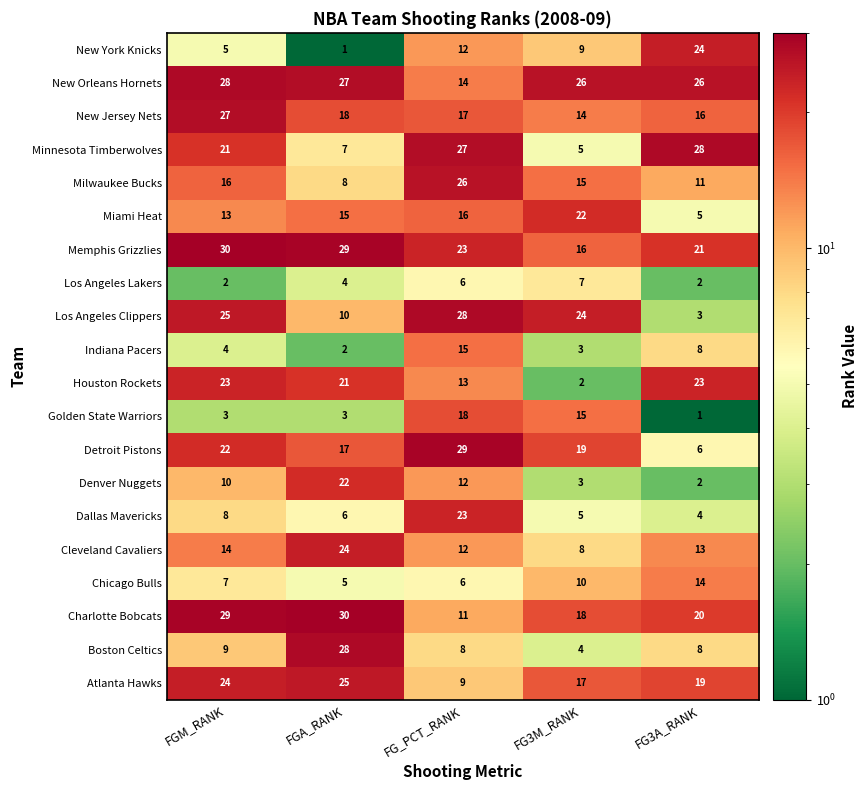

What value does the Golden State Warriors series have at FG_PCT_RANK, to the nearest 5?

20